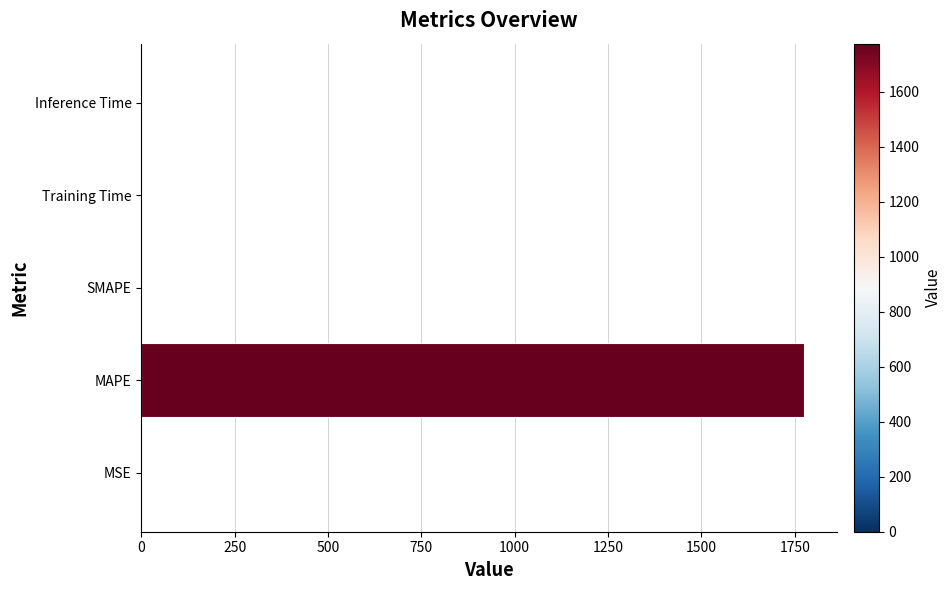

Is it true that the value at SMAPE is 886.5?

False